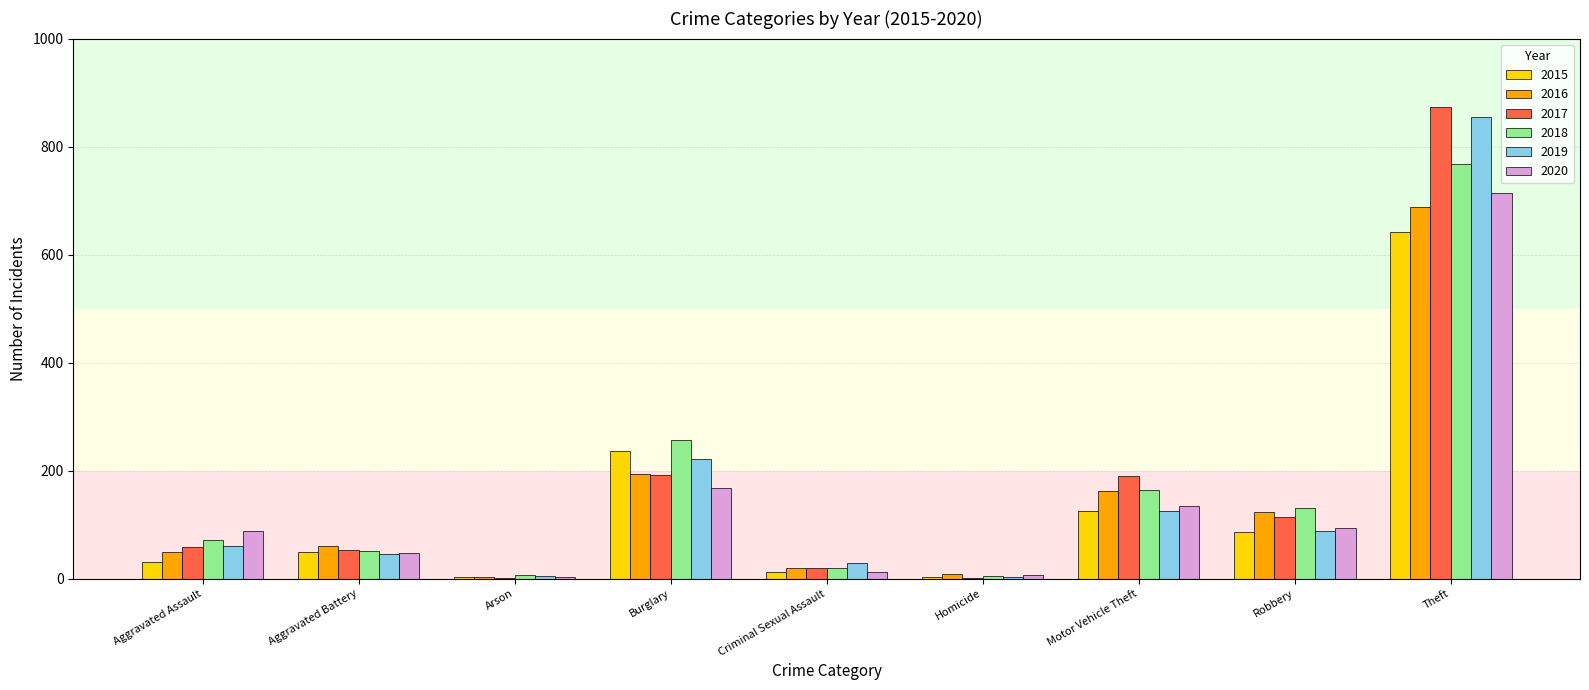

How many data points does each series have?

9